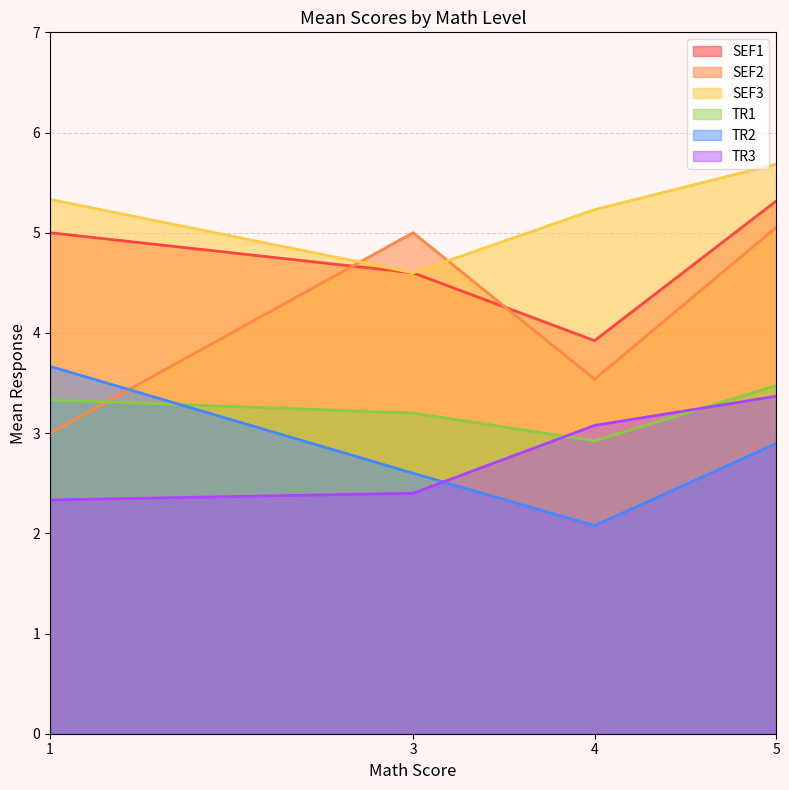

Rank the categories by SEF1 value from lowest to highest.

4, 3, 1, 5